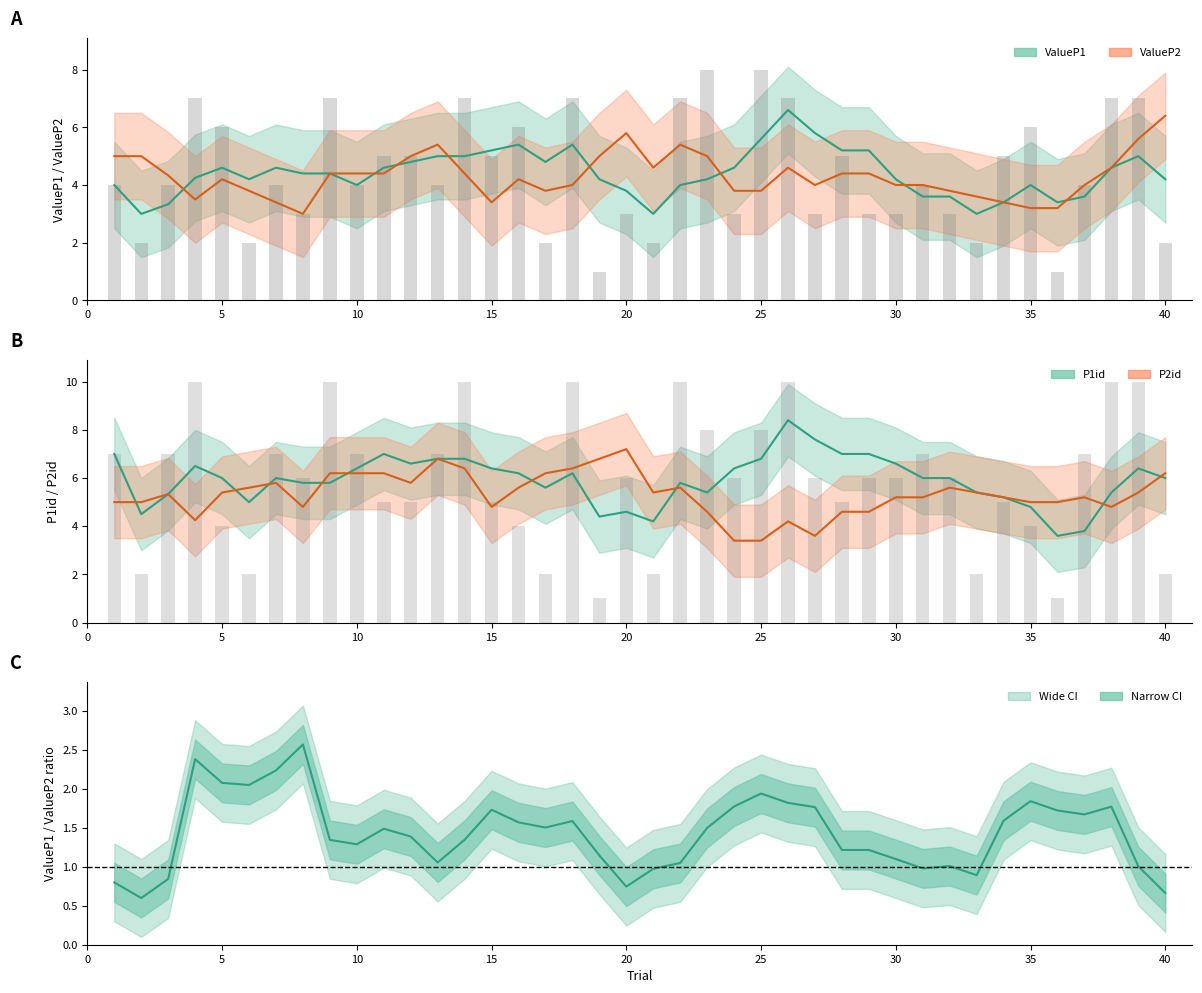

Where does the ValueP1 series first go above 4?

4